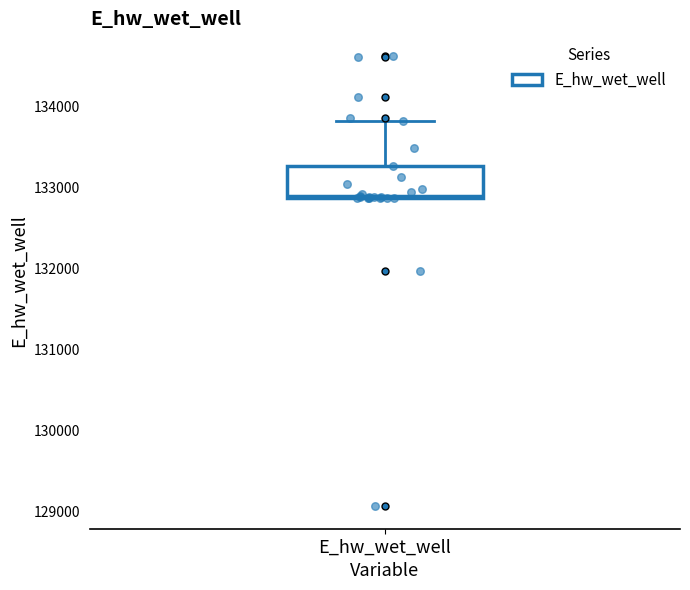

Where is the upper edge of the box for E_hw_wet_well on the y-axis? The values are not printed on the chart, so give them approximately, as read against the axis.

133300